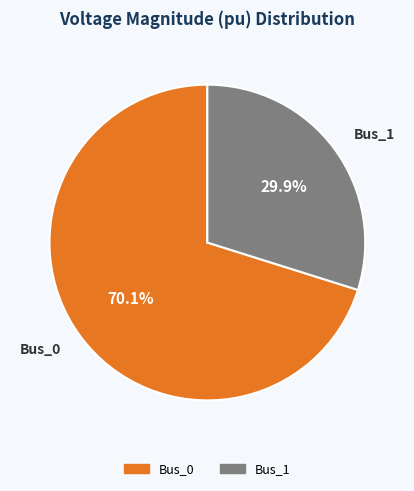

Count the number of slices in the pie.

2